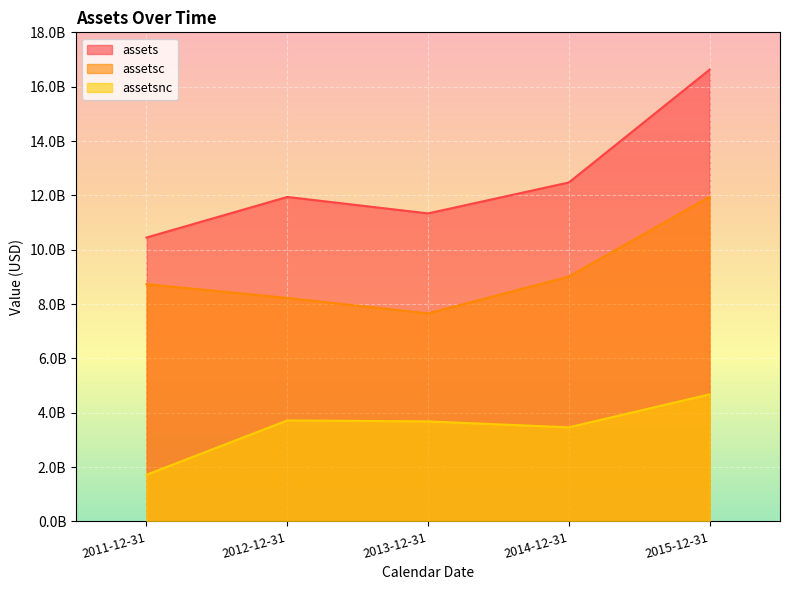

Where is the first local minimum for assetsc?

2013-12-31